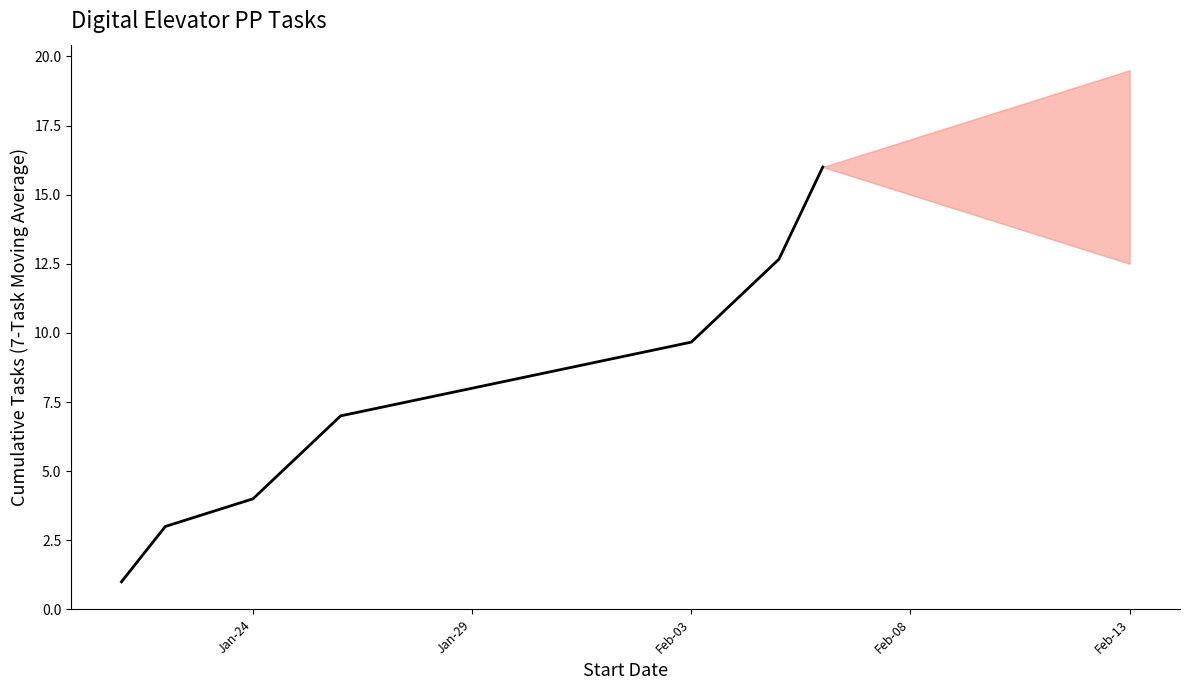

What is the label of the 6th point from the right?

Jan-29